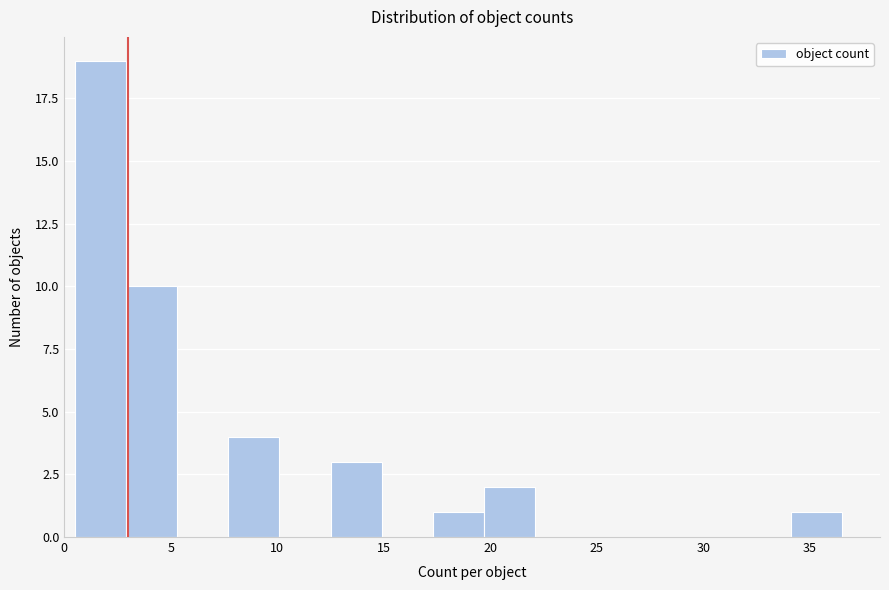

Reading left to right, transcribe this chart: for each bar, give the range it covers on the x-axis and its height. Neither the bar edges nor the heights are printed on the chart, so give them approximately, as read against the axes.

0.5 to 2.9: 19
2.9 to 5.3: 10
5.3 to 7.7: 0
7.7 to 10.1: 4
10.1 to 12.5: 0
12.5 to 14.9: 3
14.9 to 17.3: 0
17.3 to 19.7: 1
19.7 to 22.1: 2
22.1 to 24.5: 0
24.5 to 26.9: 0
26.9 to 29.3: 0
29.3 to 31.7: 0
31.7 to 34.1: 0
34.1 to 36.5: 1